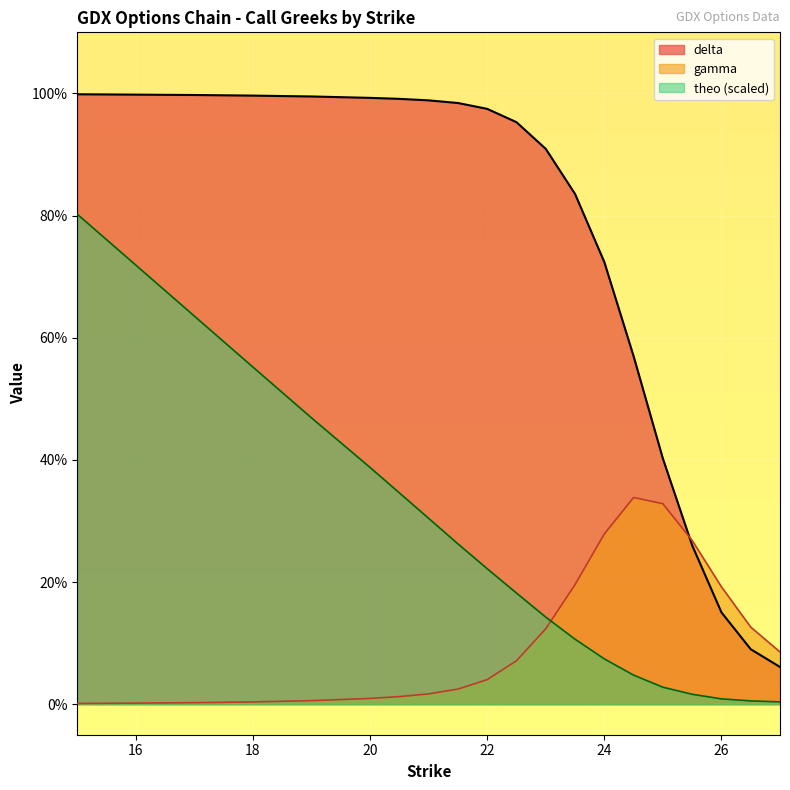

How many lines are shown in the chart?

3